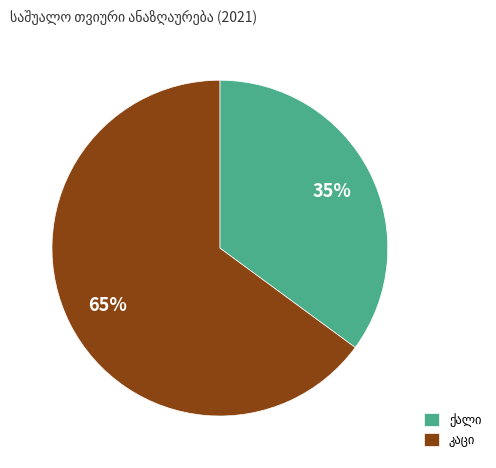

How many segments does this pie chart have?

2